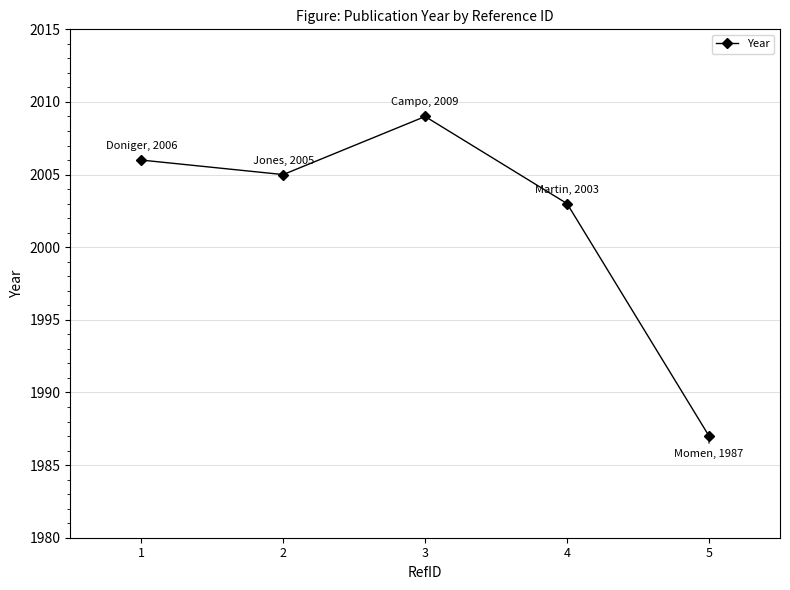

How many interior local peaks (higher than both neighbors) does the data have?

1